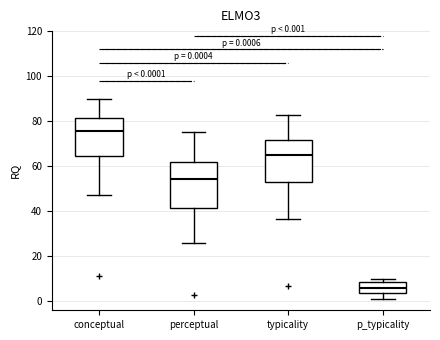

Which box has the lowest median line?

p_typicality